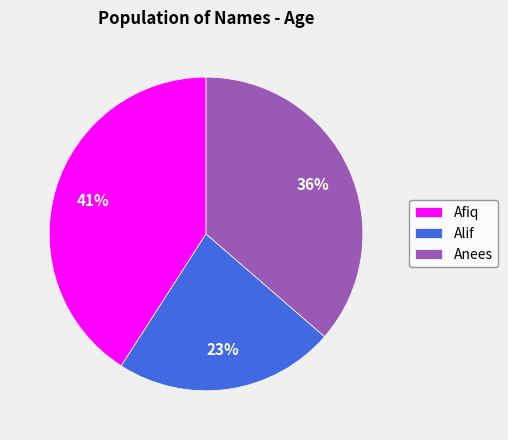

To the nearest percent, what is the average slice percentage?

33%